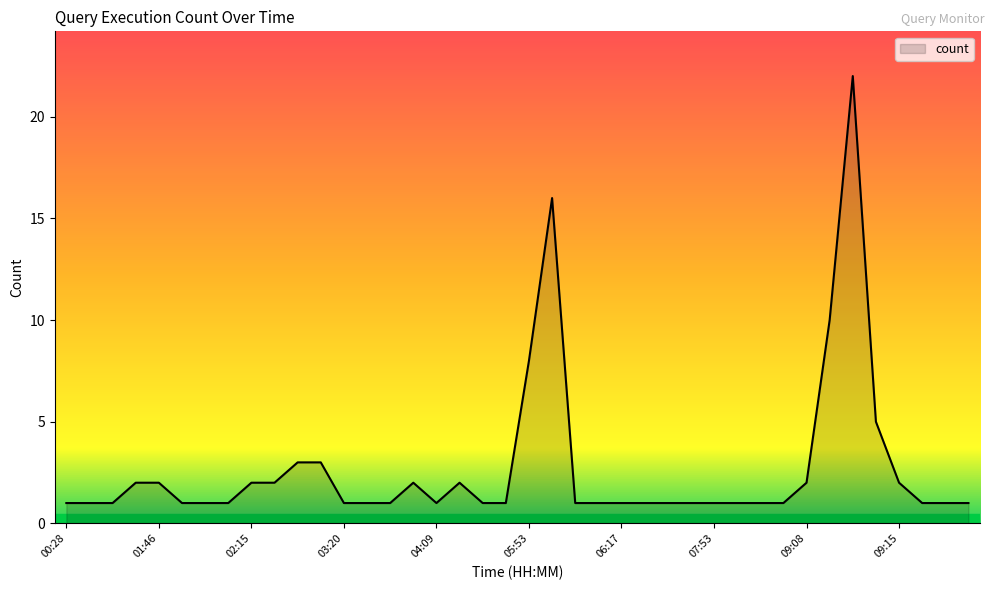

What is the maximum value shown in the chart?

22